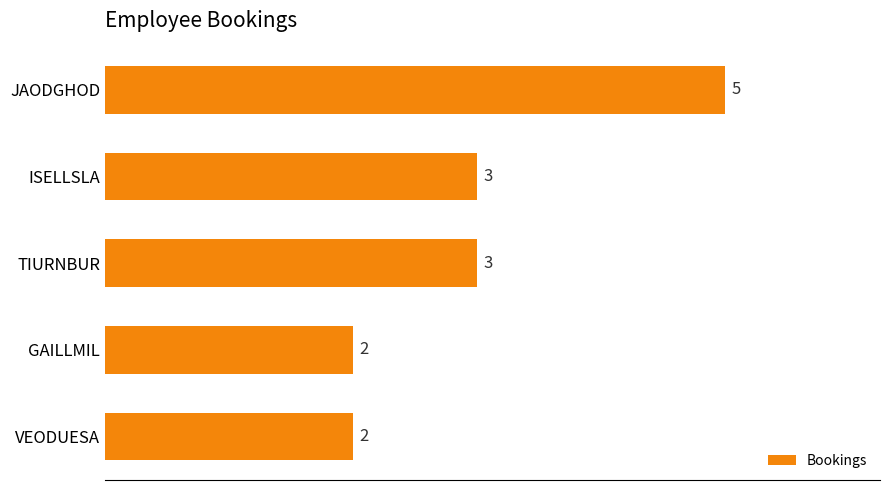

What value does the data have at TIURNBUR?

3